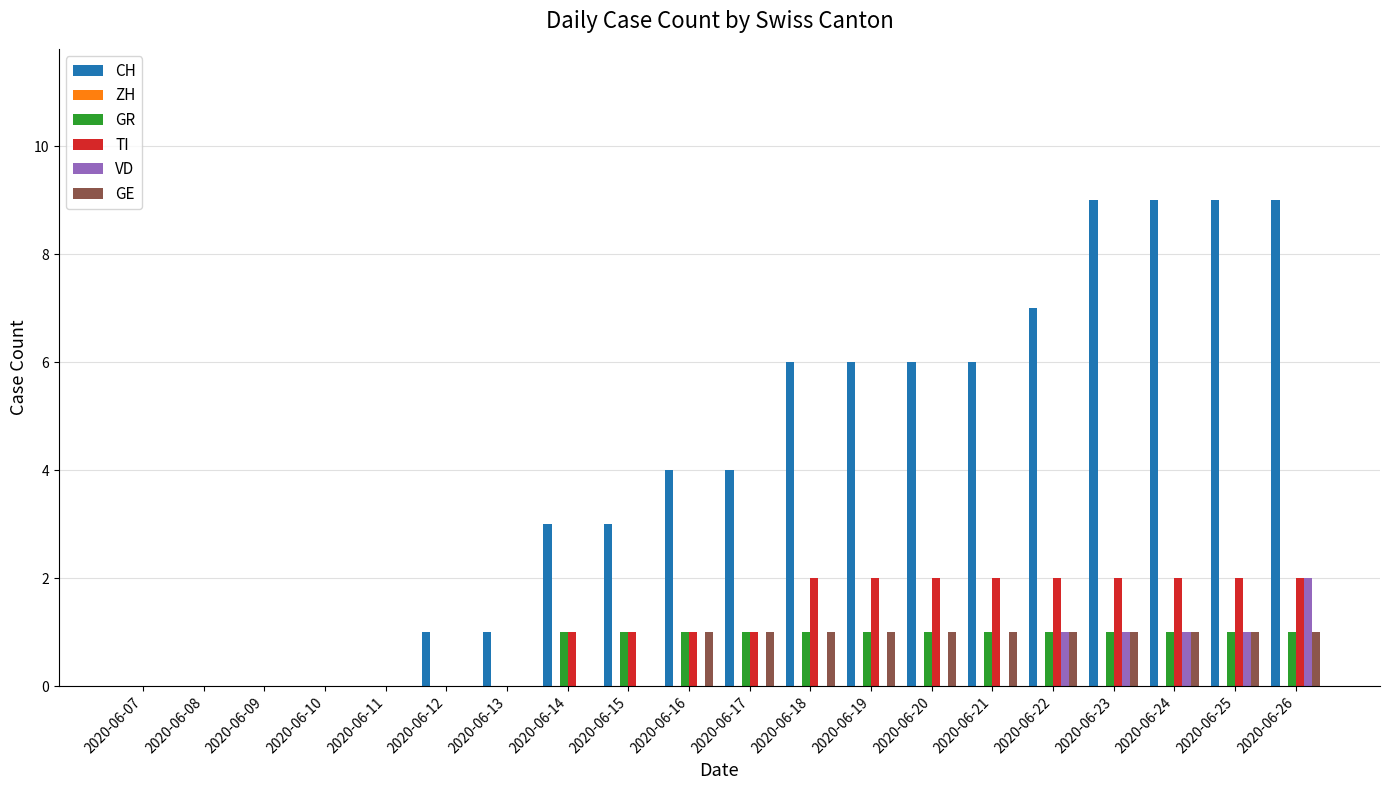

Is it true that GE equals 1 at 2020-06-23?

True